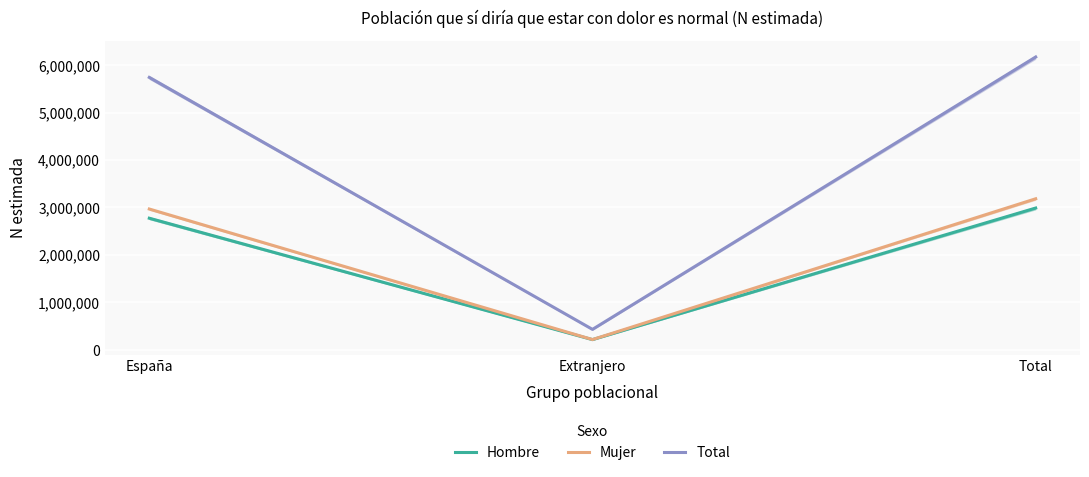

Reading left to right, what are all the values shown in this chart?

Hombre: 2773778	214739	2988518
Mujer: 2967677	216006	3183683
Total: 5741455	430746	6172201